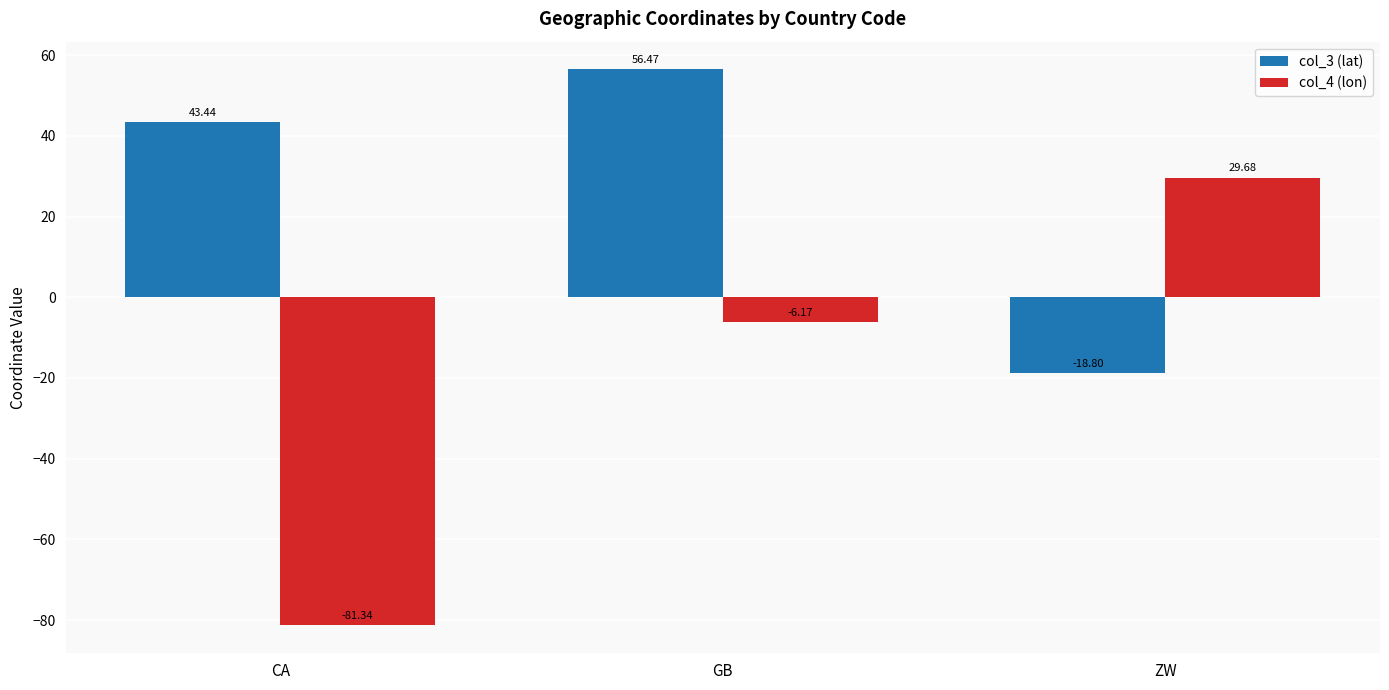

Which series has the largest range (max minus min)?

col_4 (lon)